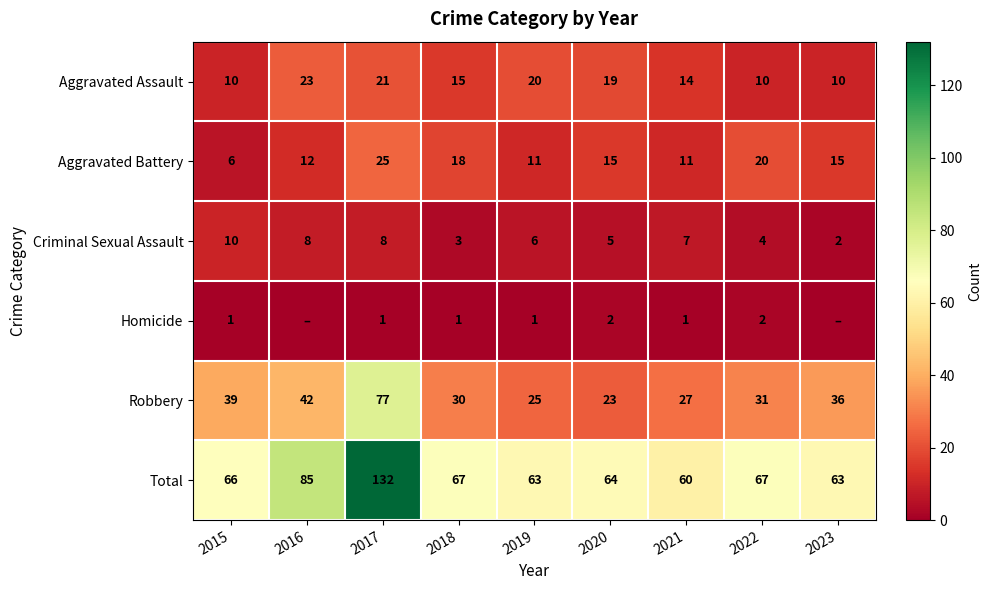

The Aggravated Battery series shows 5 at 2019. True or false?

False